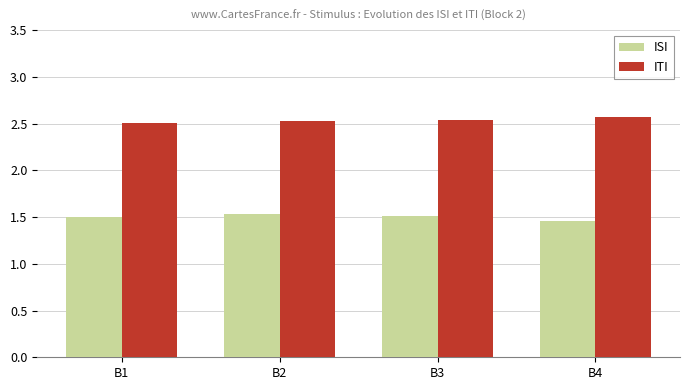

Which series has the largest total across all categories?

ITI